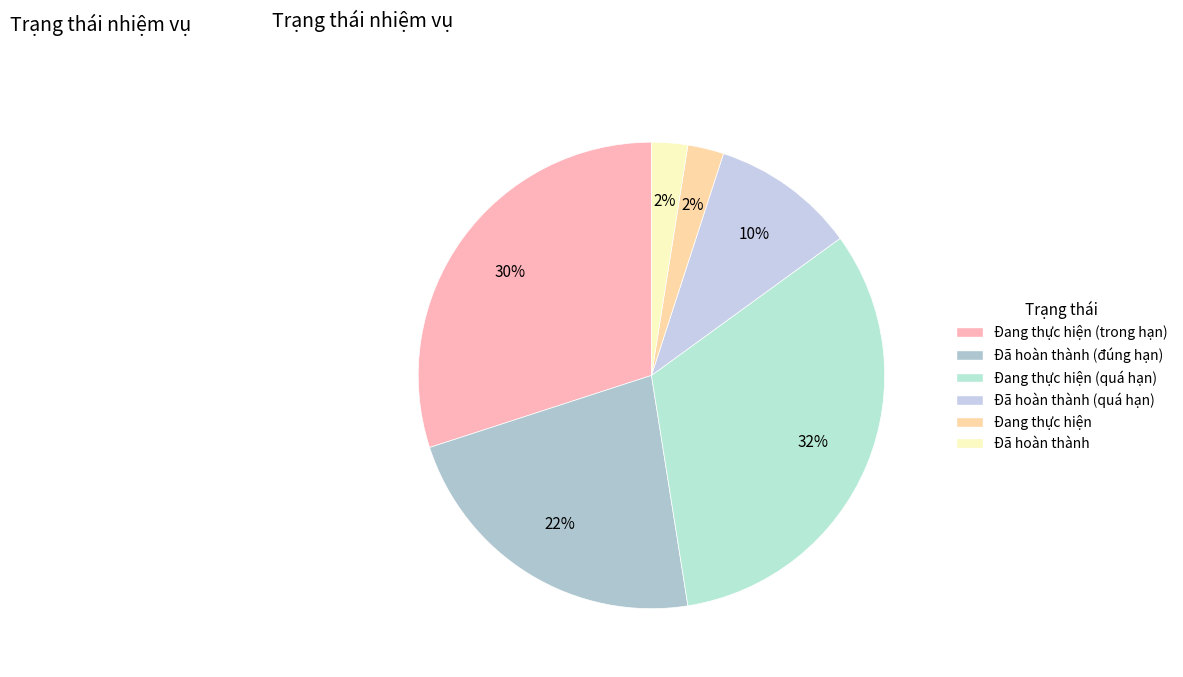

To the nearest percent, what portion does Đang thực hiện represent?

2%